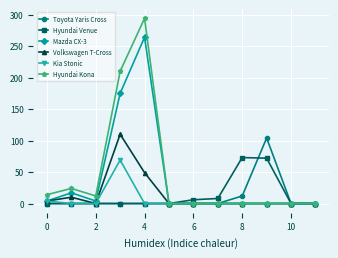

In Hyundai Venue, how many points are higher than both neighbors (excluding endpoints)?

1